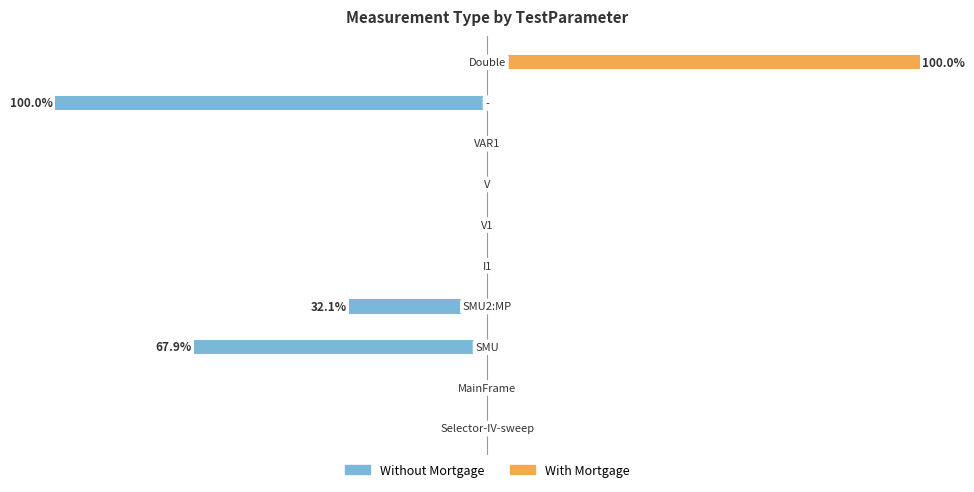

Are the bars grouped side by side (vs. stacked)?

Yes